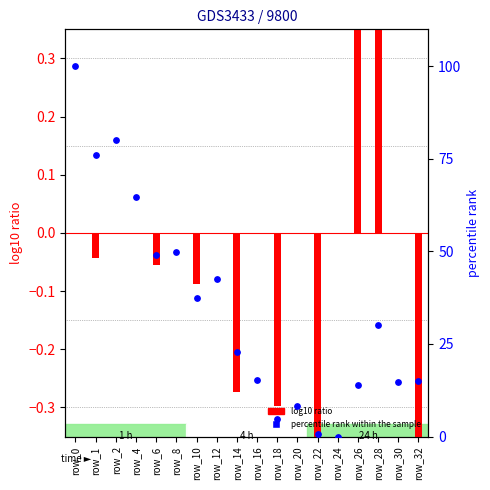

Which series has the widest spread of Y values?

percentile rank within the sample